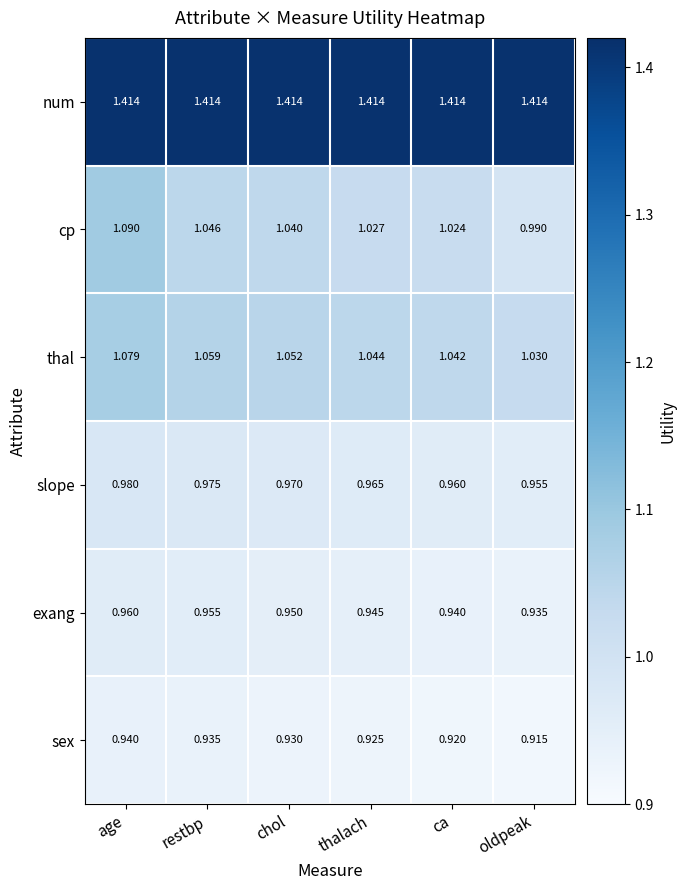

At ca, list the series in order from smallest to largest.

sex, exang, slope, cp, thal, num